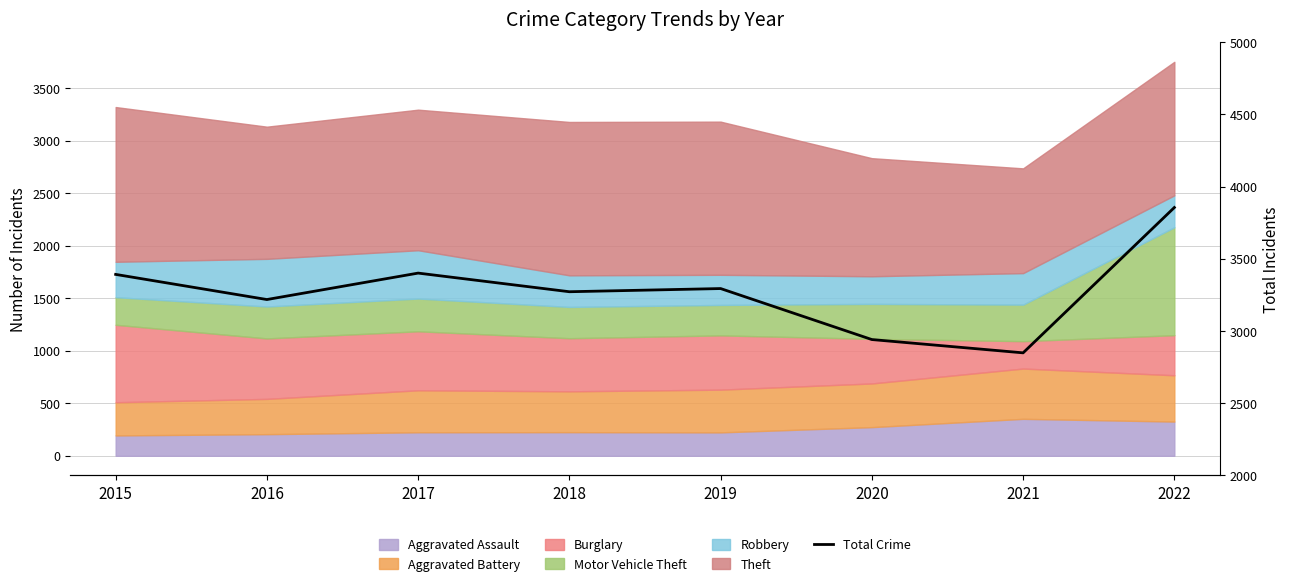

Reading left to right, transcribe all the data shown in this chart.

3392	3218	3401	3272	3294	2941	2849	3855